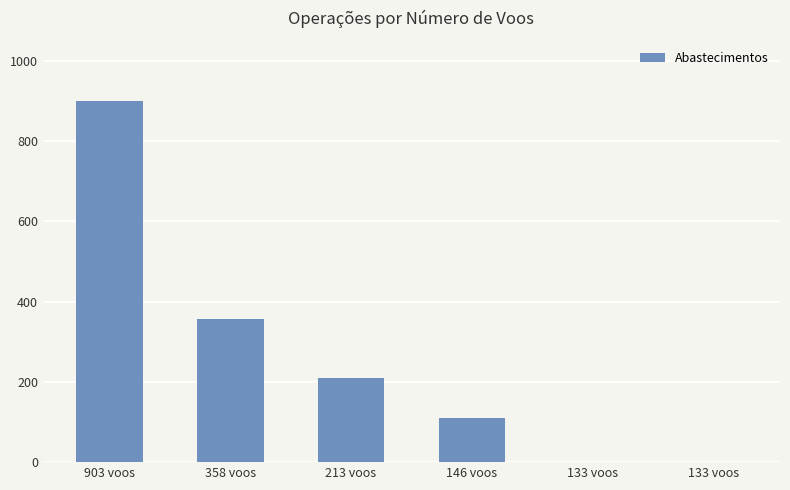

How many series are shown in this chart?

1